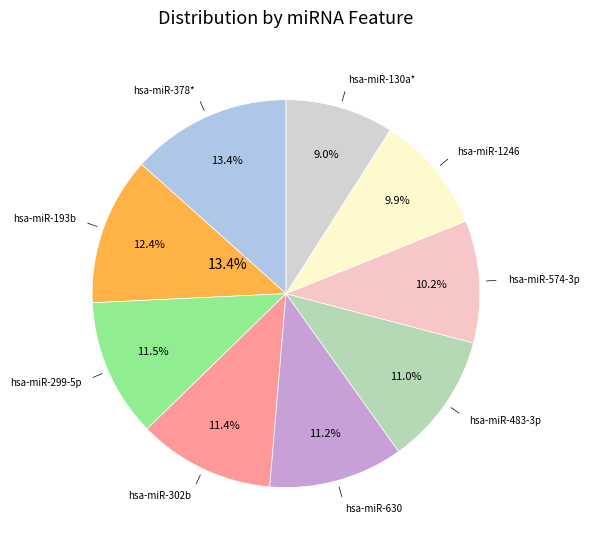

Rank the categories by value from highest to lowest.

hsa-miR-378*, hsa-miR-193b, hsa-miR-299-5p, hsa-miR-302b, hsa-miR-630, hsa-miR-483-3p, hsa-miR-574-3p, hsa-miR-1246, hsa-miR-130a*